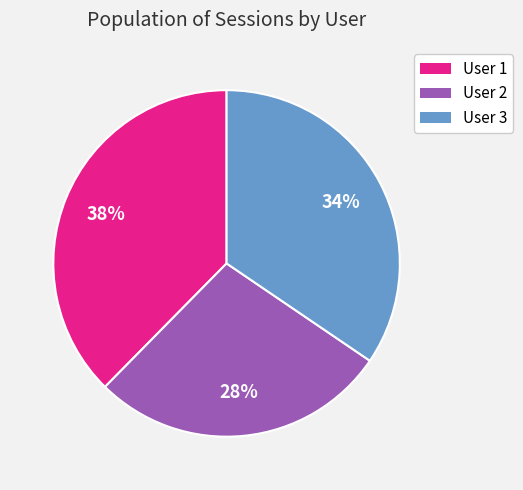

Is there a majority slice in this chart?

No